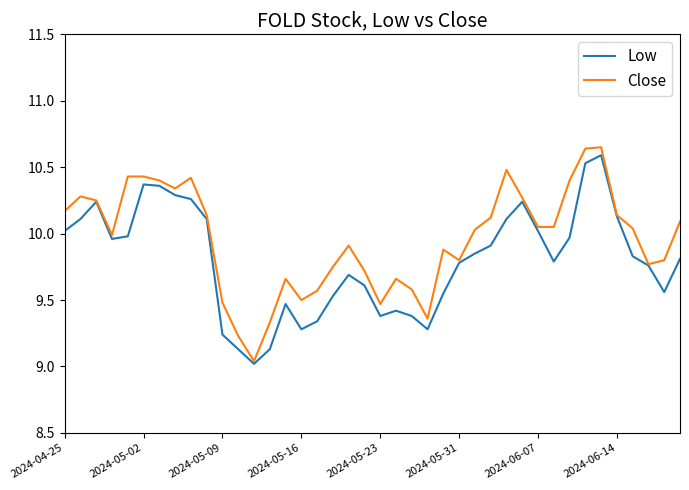

Rank the series by their average value, from highest to lowest.

Close, Low